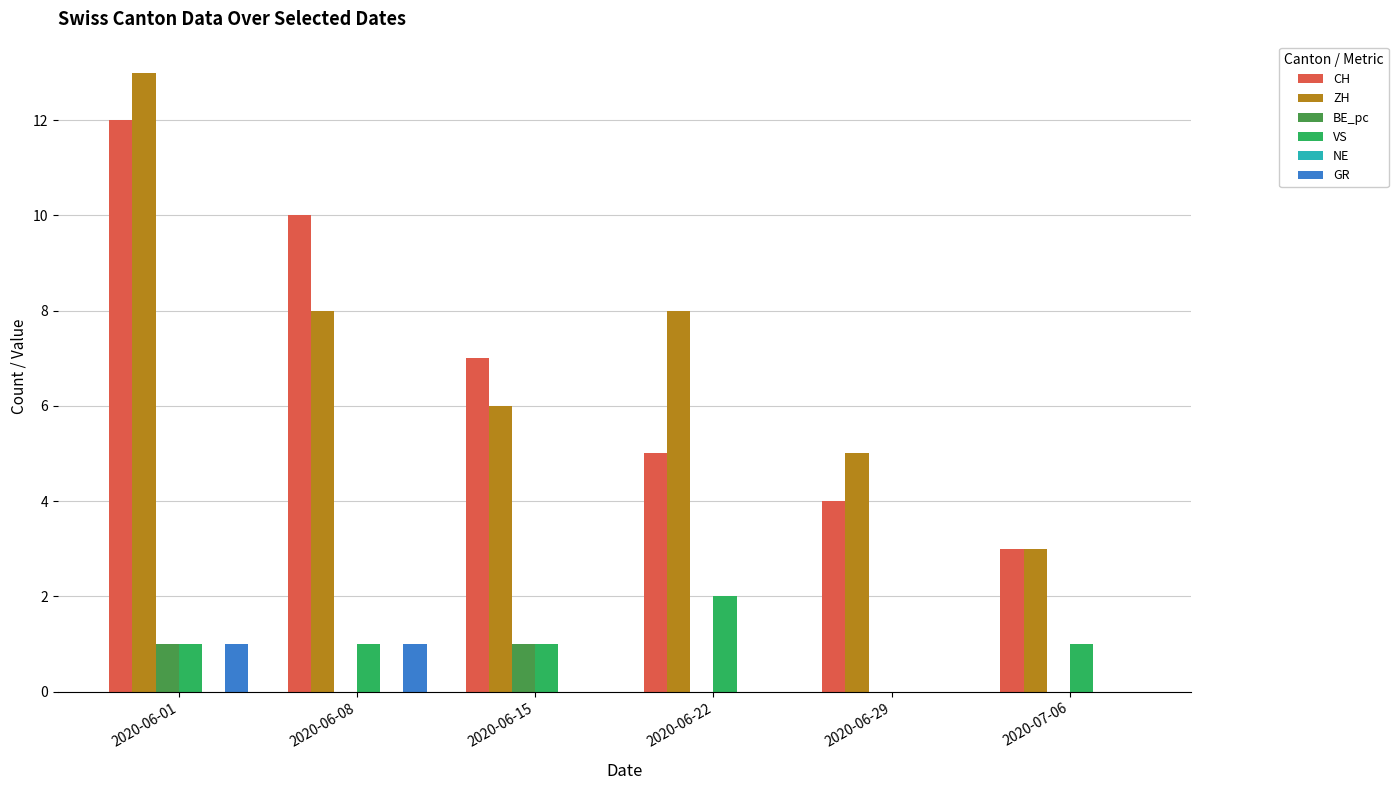

What is the spread (max minus min) of values at 2020-06-29?

5